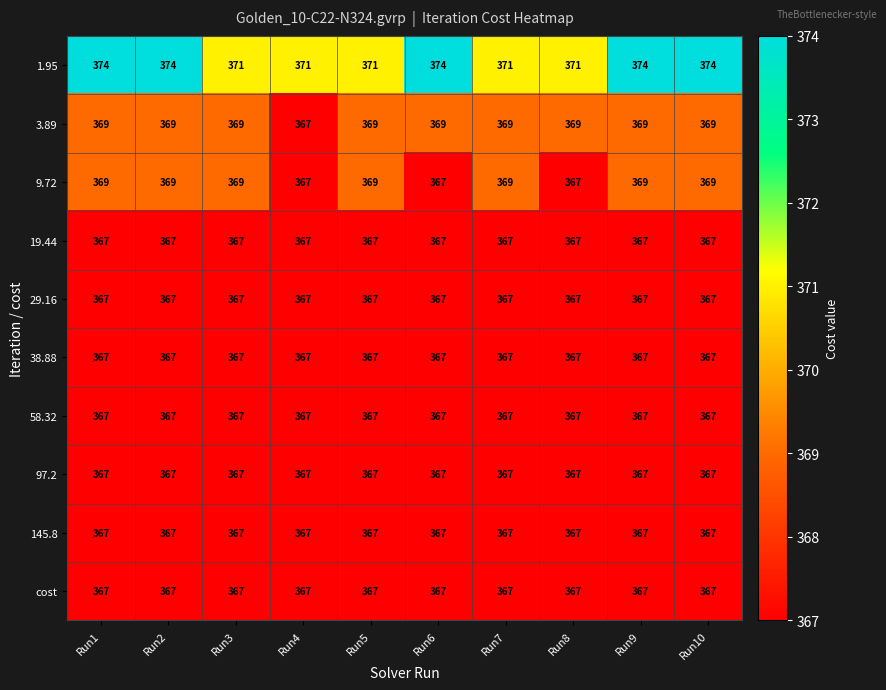

What is the greatest value displayed?

374